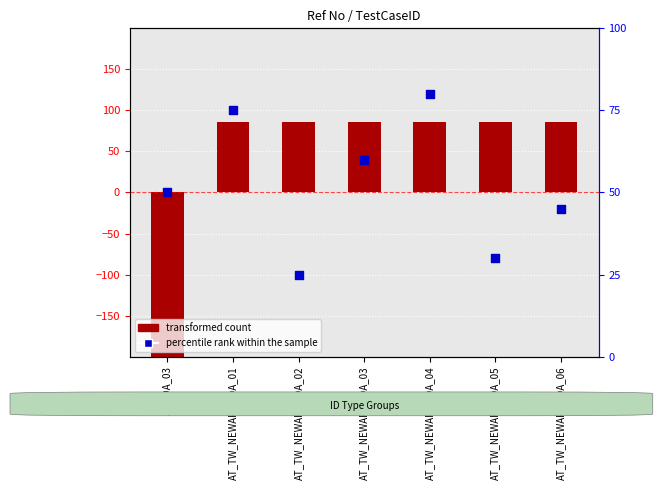

What are all the series names shown in the legend?

transformed count, percentile rank within the sample